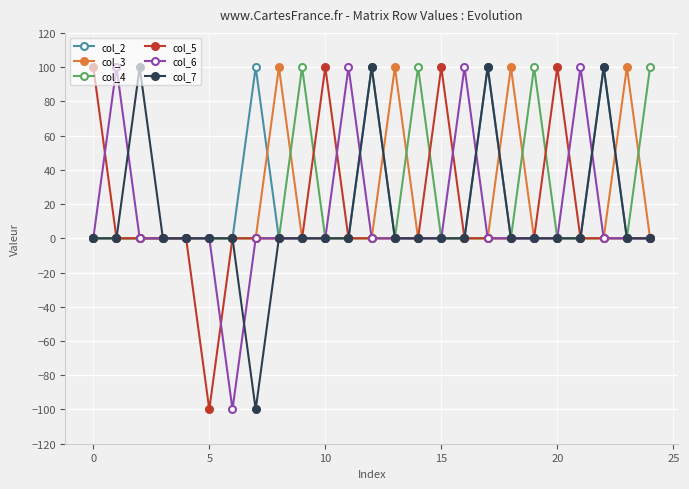

True or false: col_3 has more than 2 points higher than both neighbors.

True